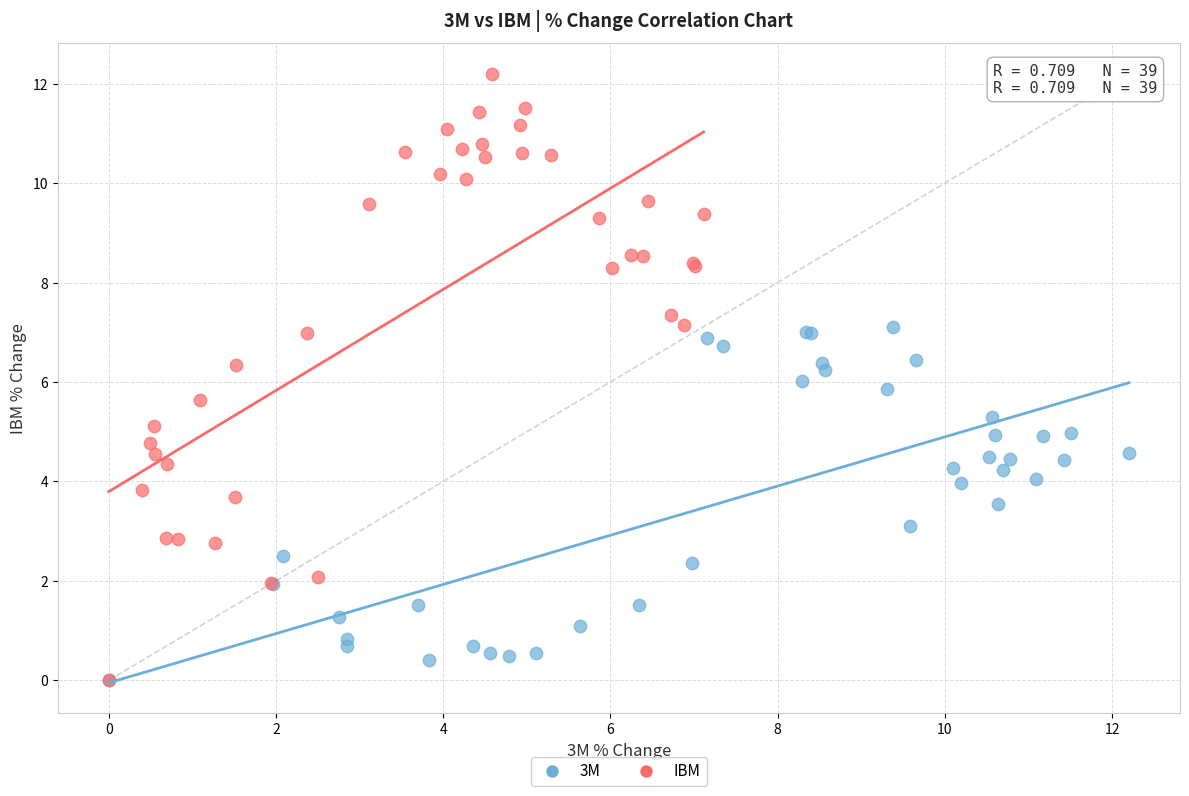

What are all the series names shown in the legend?

3M, IBM